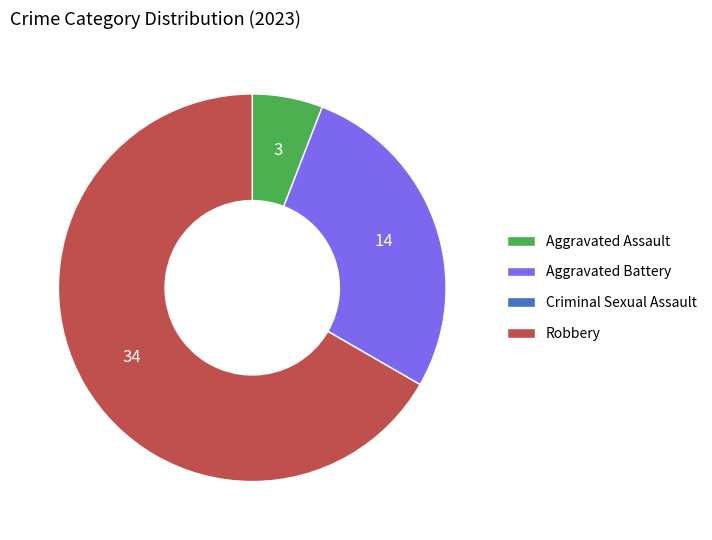

Is it true that Robbery is 67% of the pie?

True